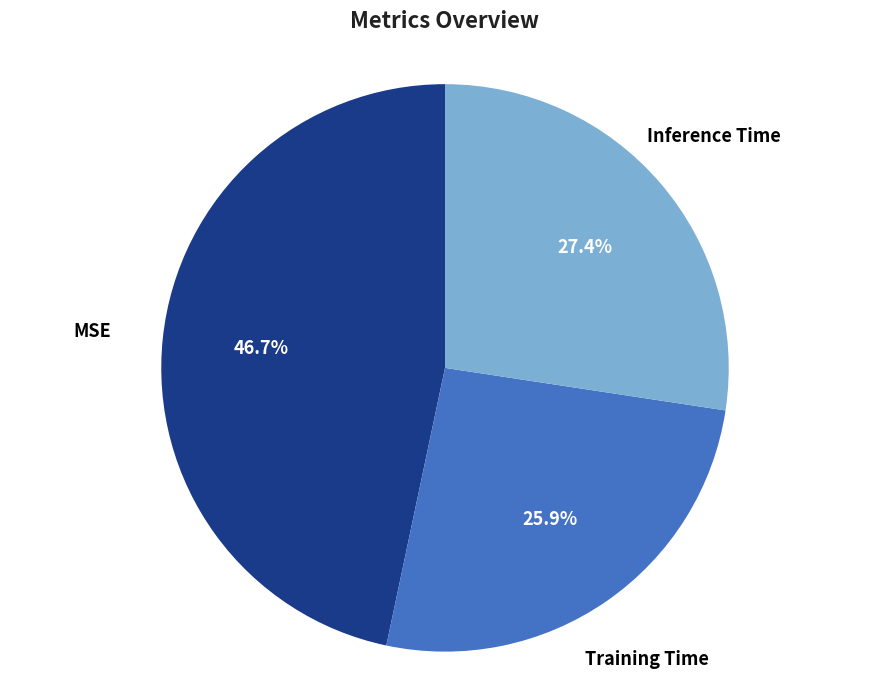

How many slices are in this pie chart?

3